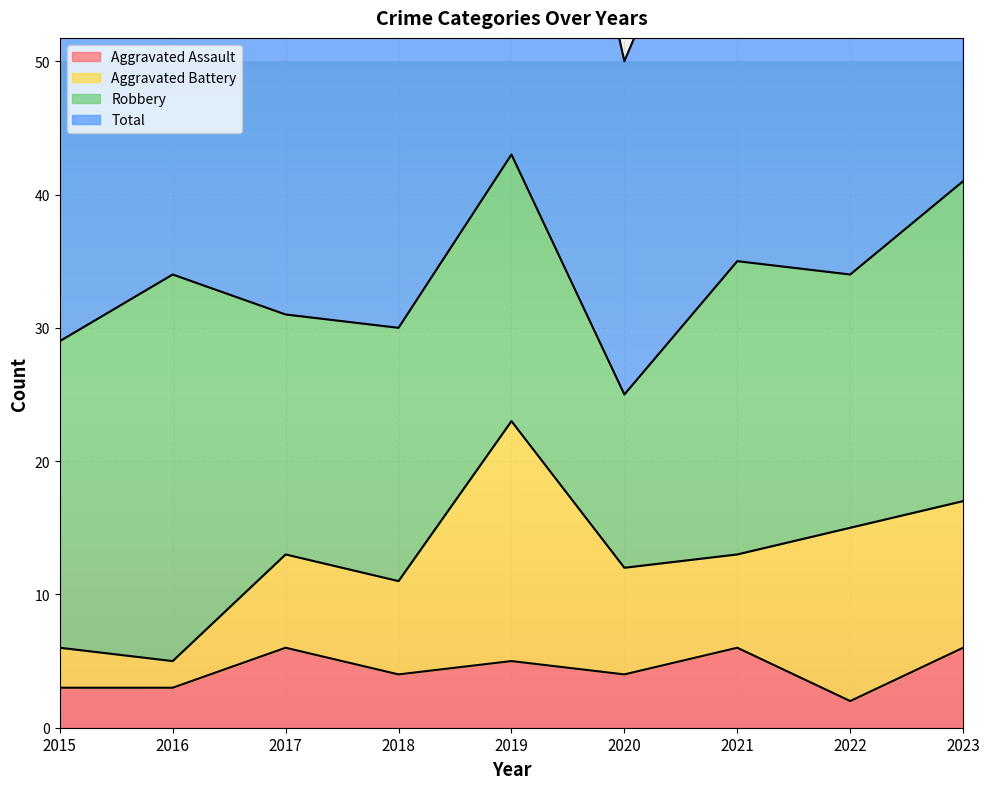

How many interior local peaks does the Aggravated Assault series have?

3